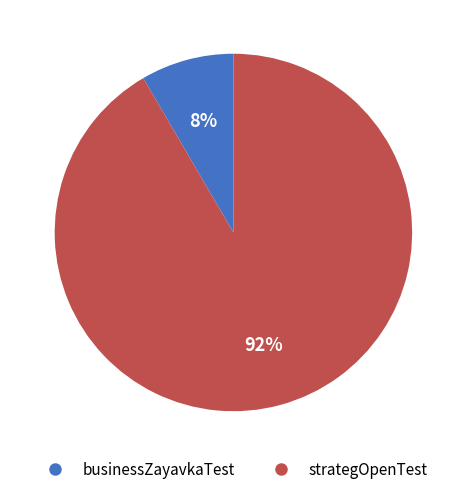

The strategOpenTest slice represents 92% of the pie. True or false?

True